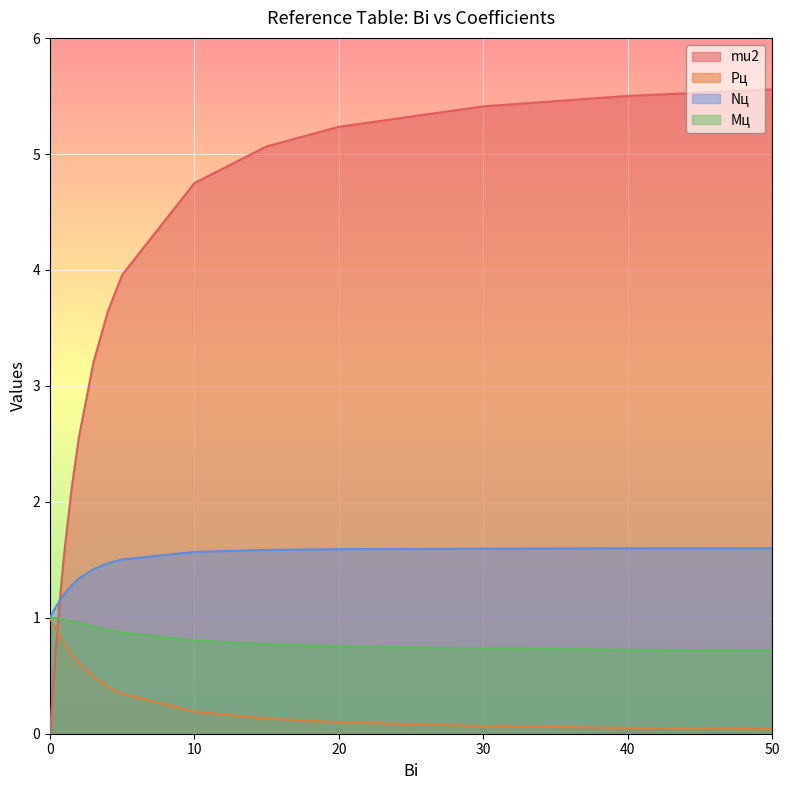

Which series ends up on top after the final intersection of Nц and mu2?

mu2